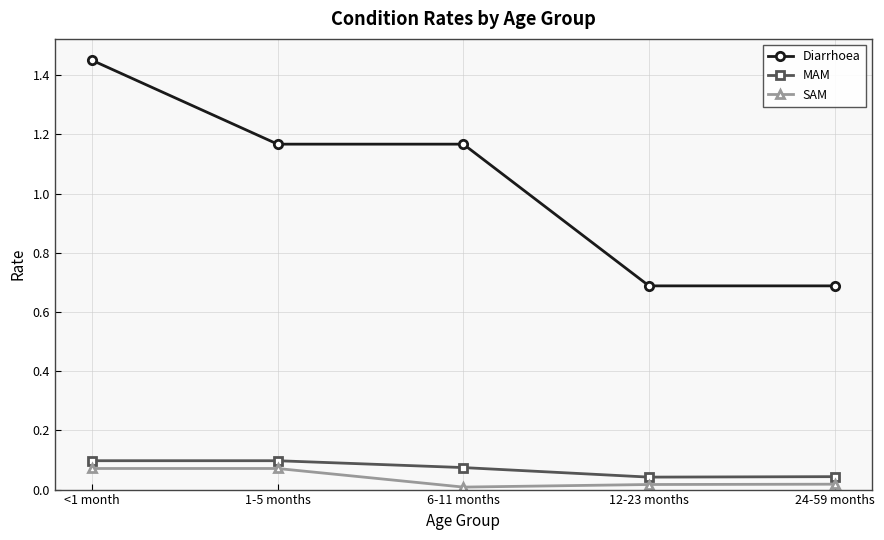

True or false: MAM and Diarrhoea intersect in this chart.

False